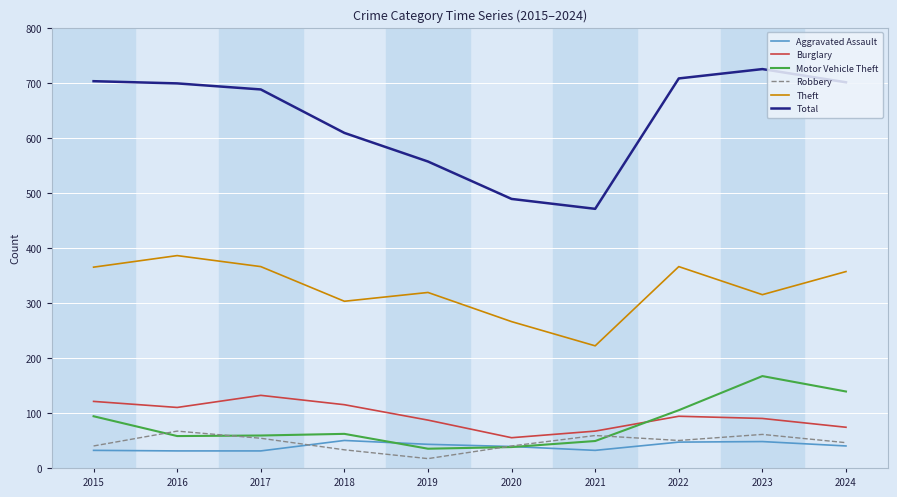

Count the number of data series in this chart.

6